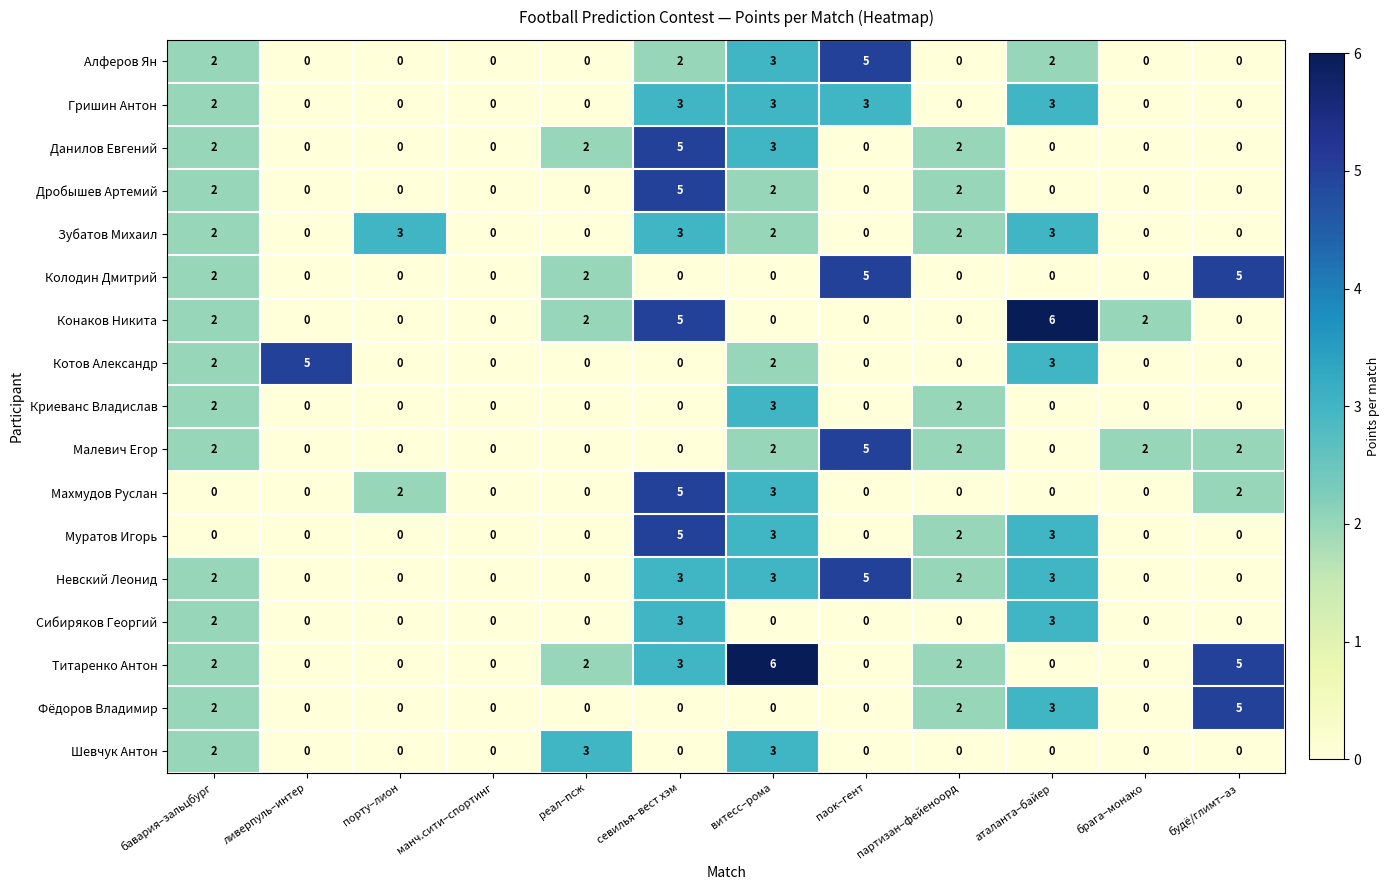

What is the sum of all Сибиряков Георгий values?

8